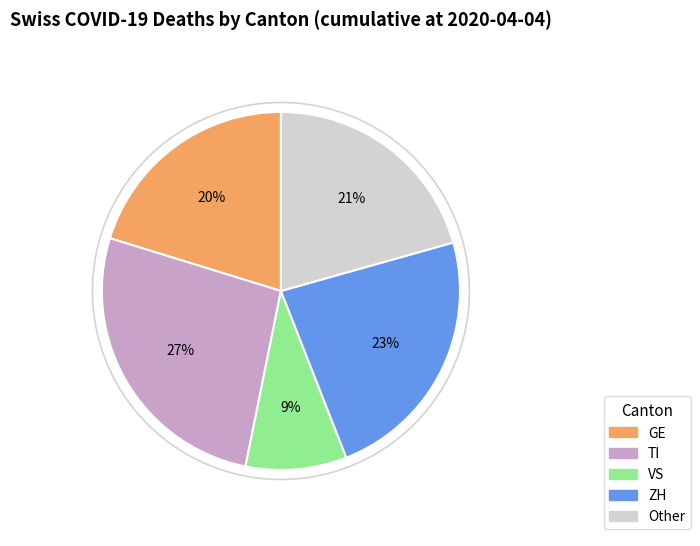

Combined, do ZH and Other account for over 50%?

No